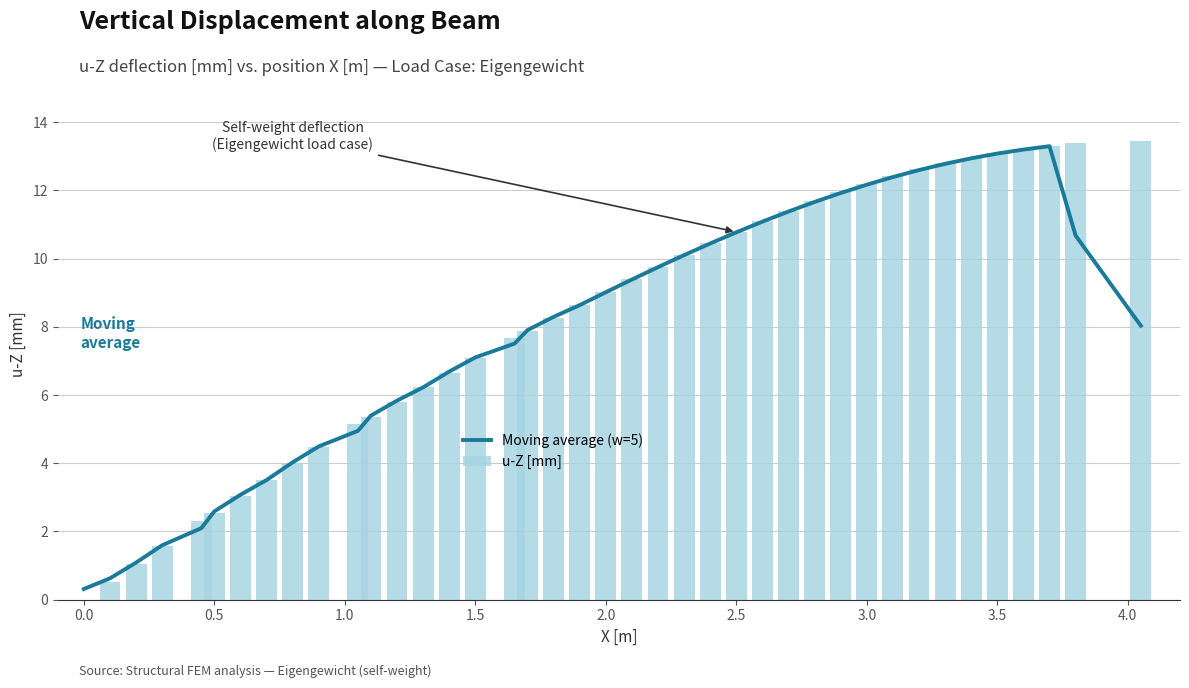

List the series in order of their overall mean, lowest first.

Moving average (w=5), u-Z [mm]